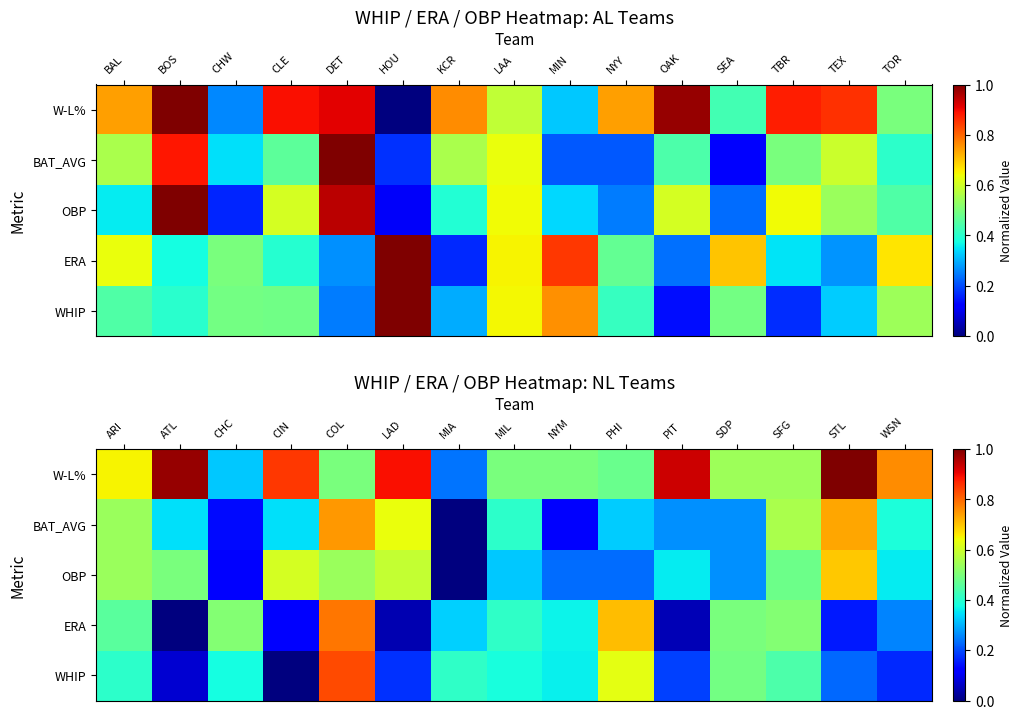

What is the difference between the maximum and minimum values in the WHIP series?

0.8